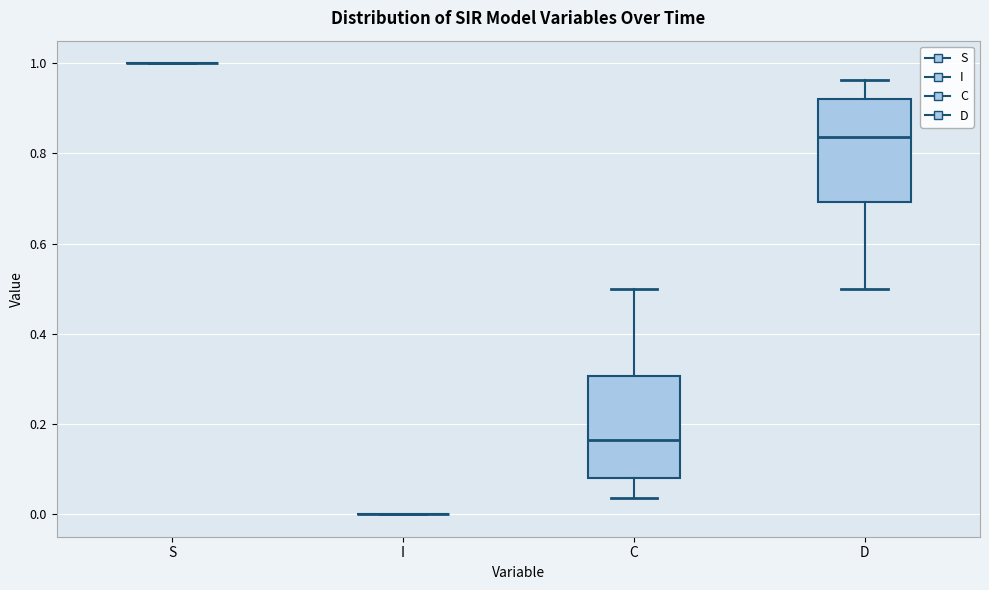

Reading left to right, transcribe this box plot: for each box, give where its median line is, the range the box spans, and where its two whiskers end, as read against the y-axis. The values are not printed on the chart, so give them approximately, as read against the axis.

S: box collapsed to a line at 1.00, whiskers 1.00 to 1.00
I: box collapsed to a line at 0.00, whiskers 0.00 to 0.00
C: median 0.16, box 0.08 to 0.30, whiskers 0.04 to 0.50
D: median 0.84, box 0.70 to 0.92, whiskers 0.50 to 0.96